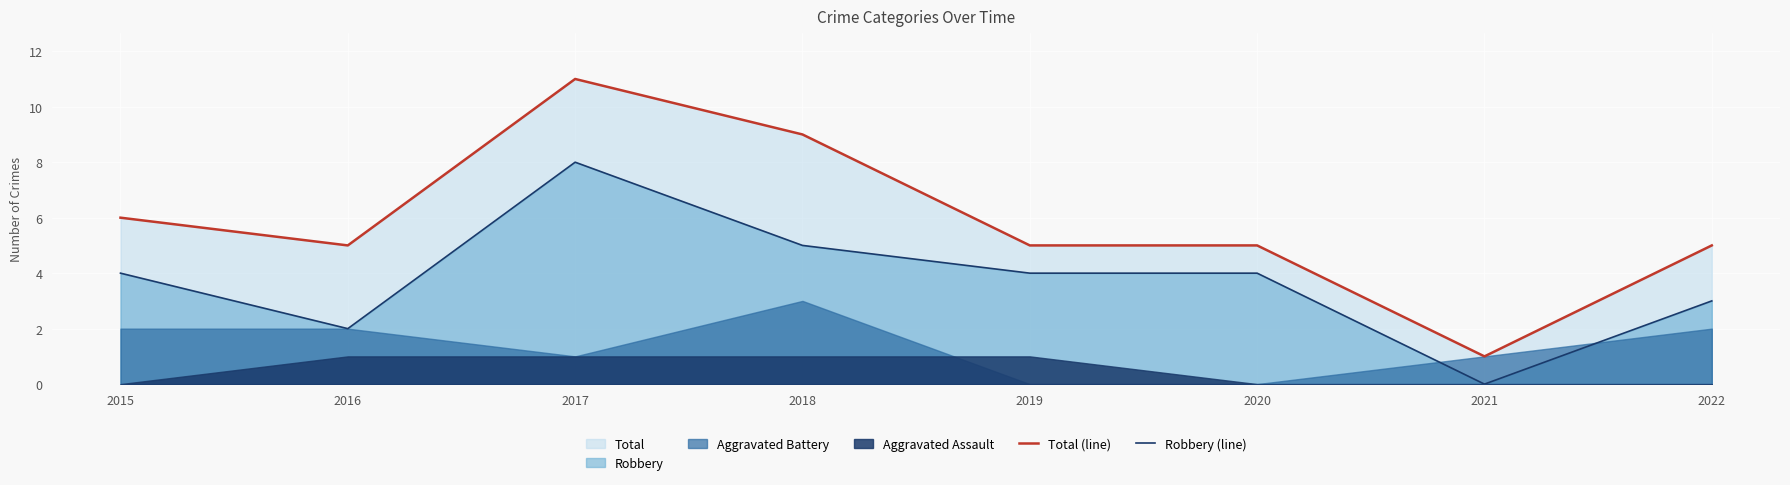

True or false: Total (line) and Robbery (line) intersect in this chart.

False